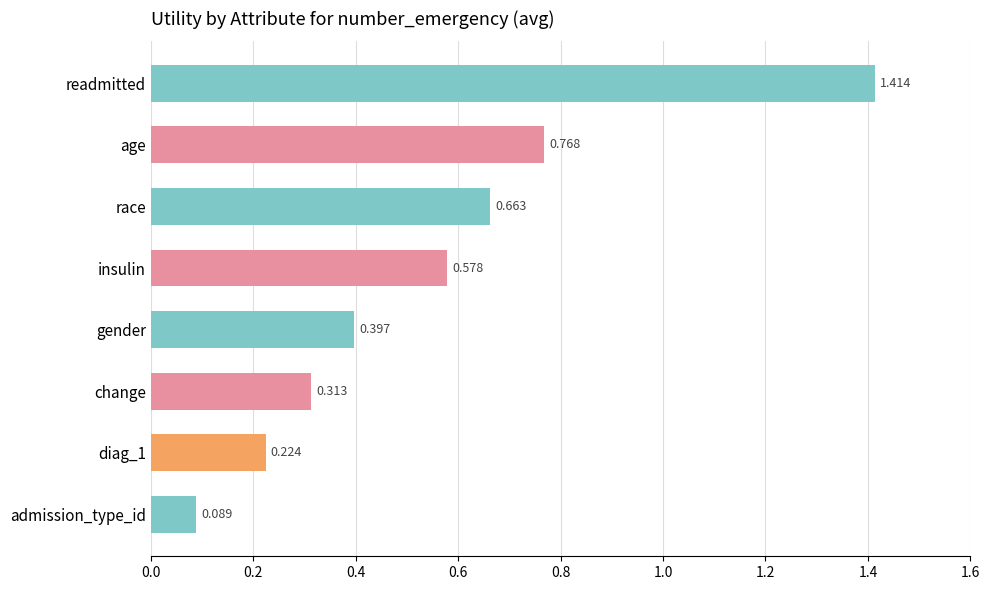

Which label corresponds to the smallest value in the chart?

admission_type_id